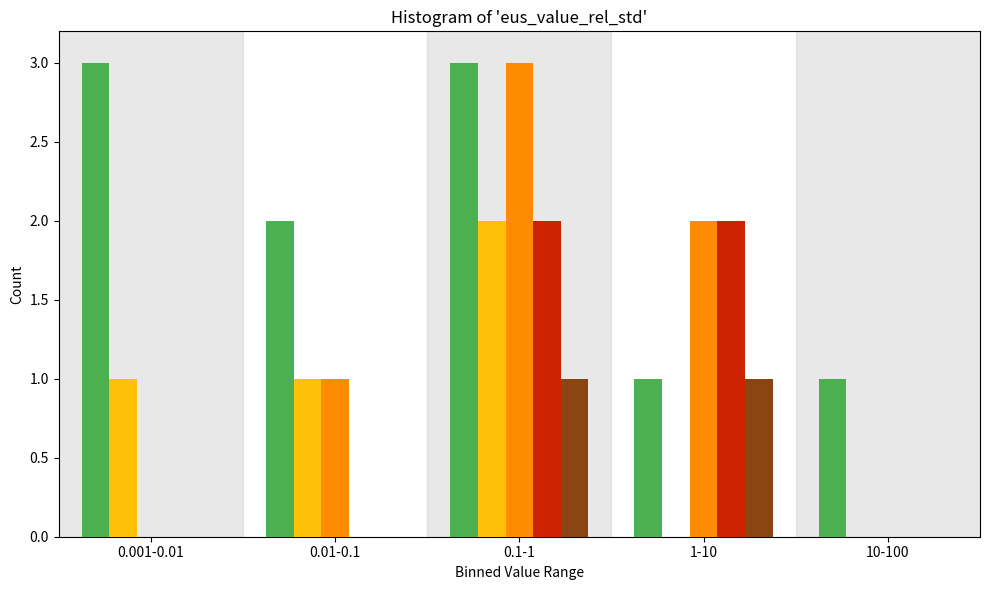

At which category is the sum across all series the highest?

0.1-1